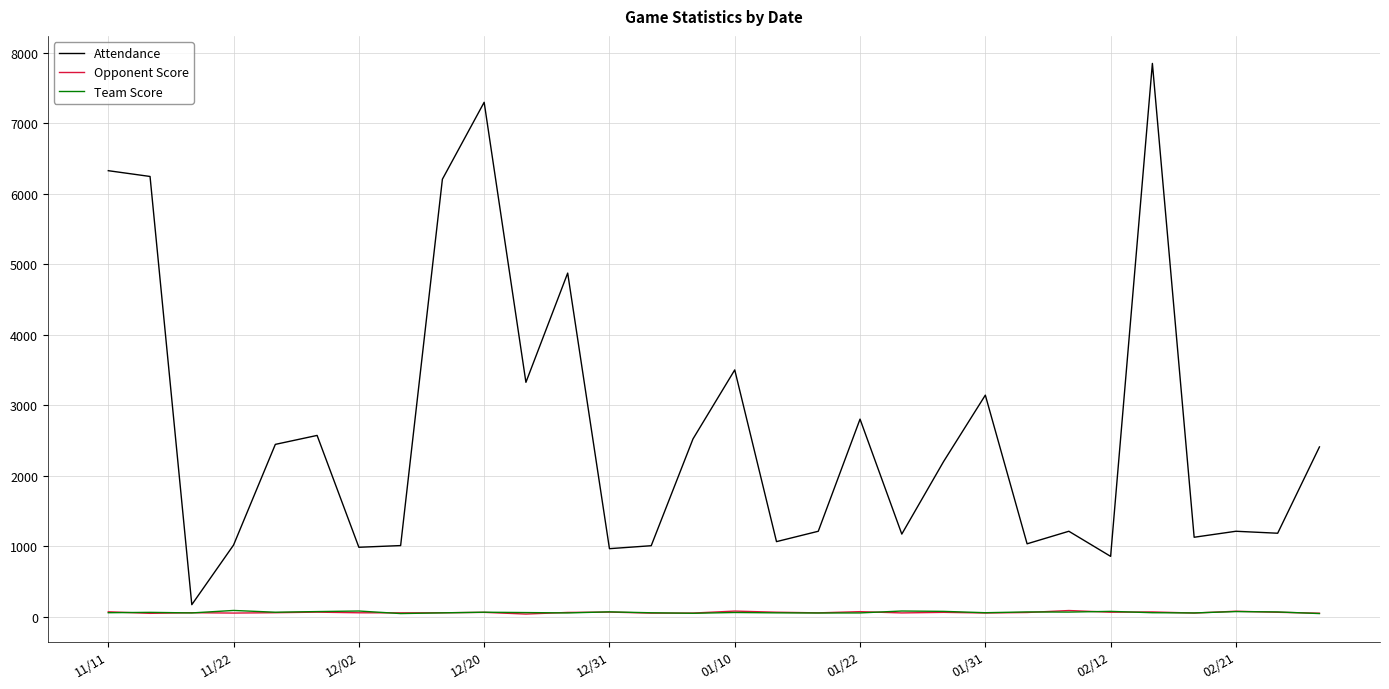

What is the greatest value displayed?

7849